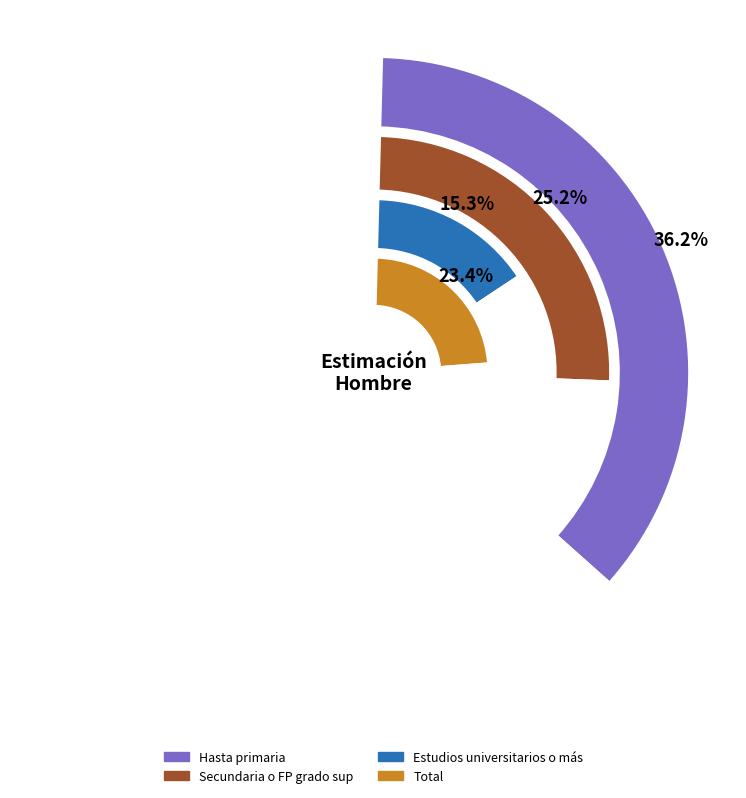

What percentage is the Estudios universitarios o más slice, to the nearest percent?

15%